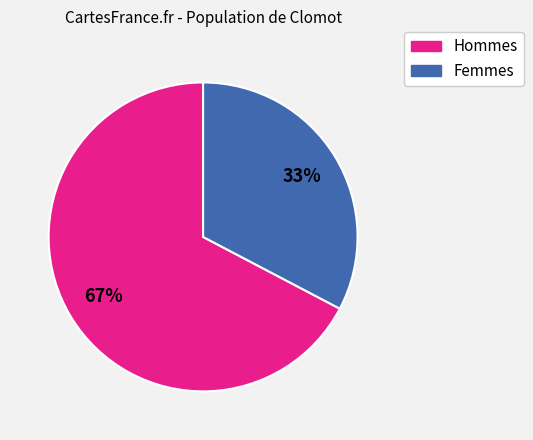

To the nearest percent, what is the average slice percentage?

50%